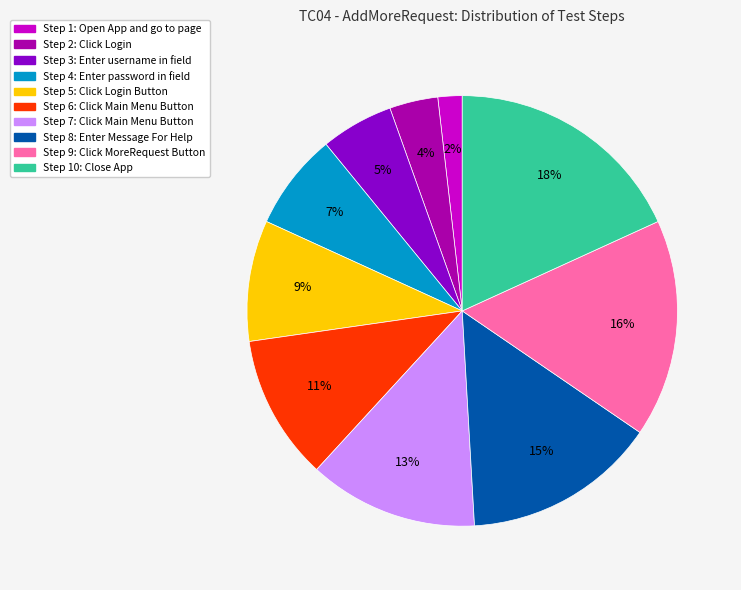

To the nearest percent, what is the difference between the largest and smallest slice percentages?

16%